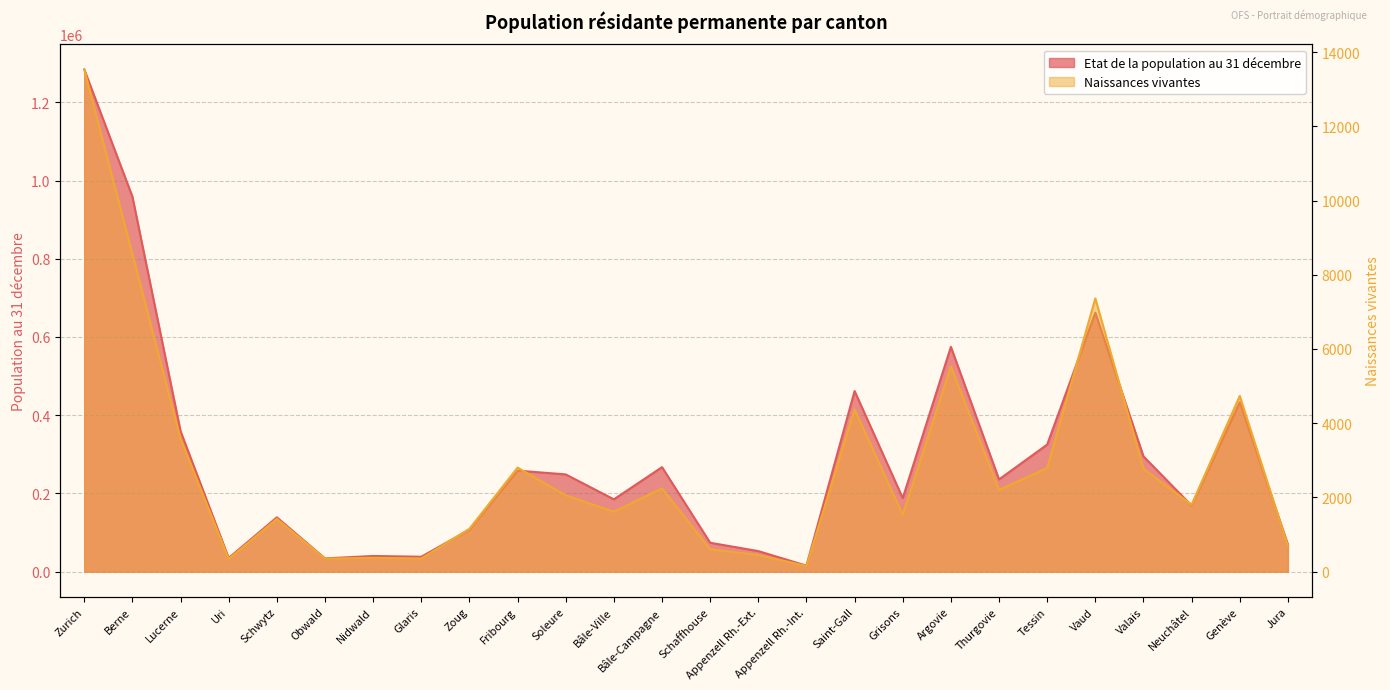

Where does the Naissances vivantes series first go above 2057?

Zurich